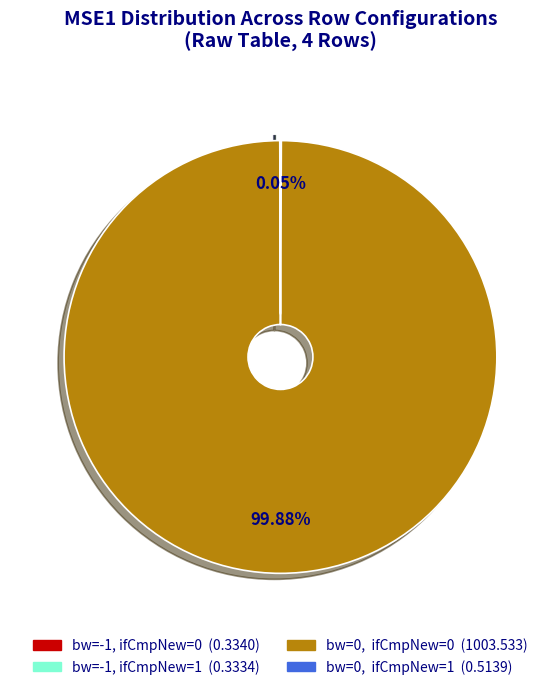

To the nearest percent, what is the difference between the largest and smallest slice percentages?

100%